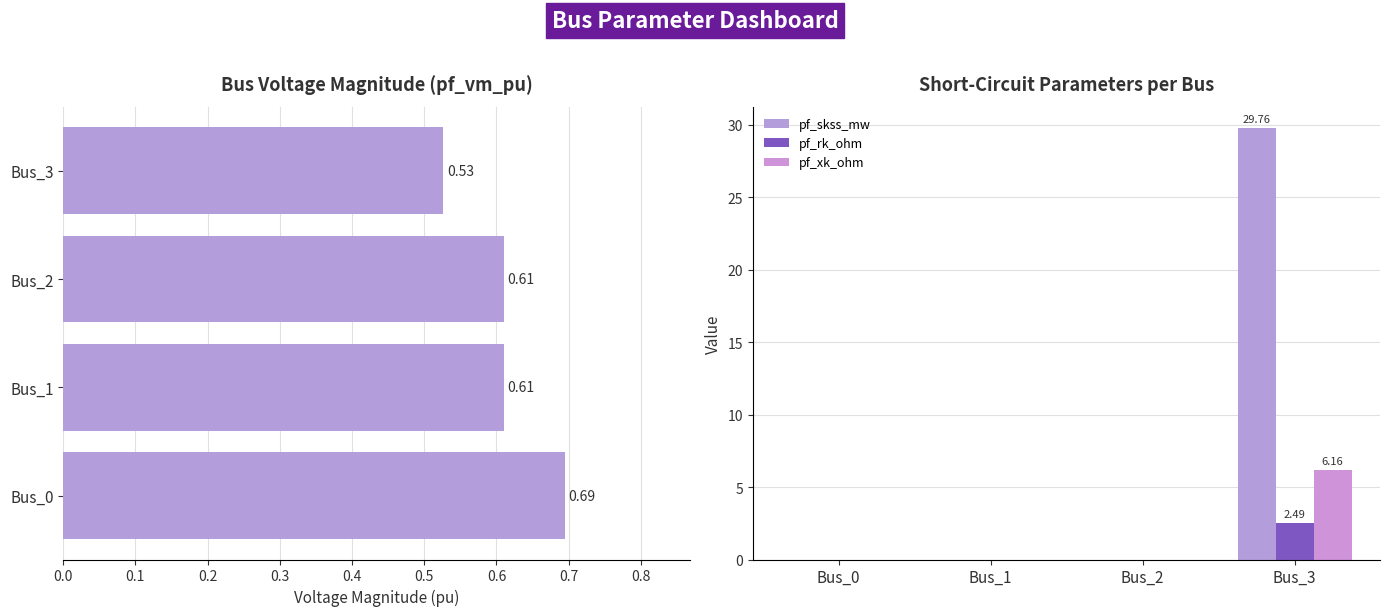

Rank the categories by pf_xk_ohm value from highest to lowest.

Bus_3, Bus_0, Bus_1, Bus_2